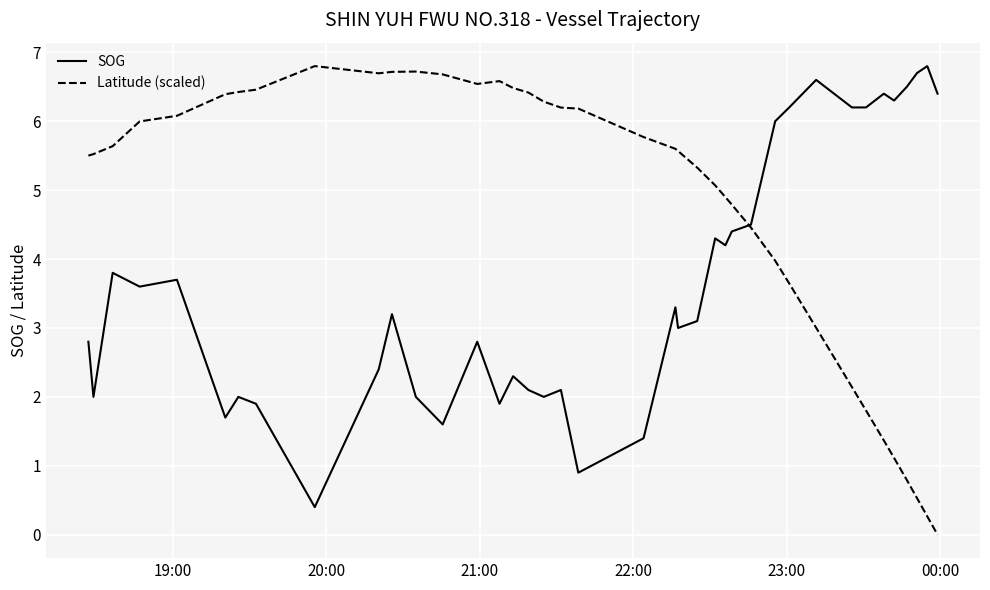

List the series in order of their overall mean, highest first.

Latitude (scaled), SOG